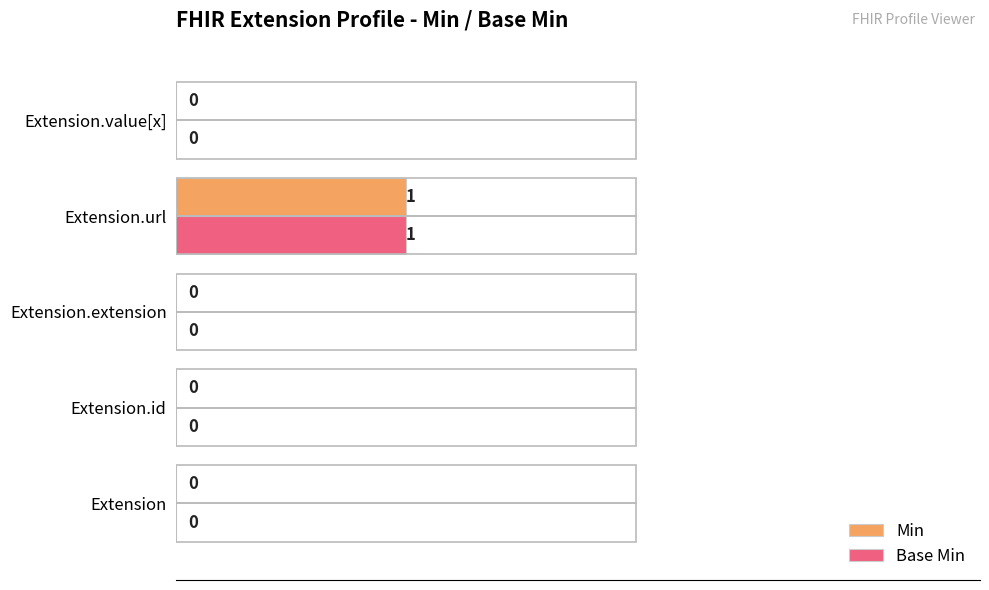

The value of Min at Extension.value[x] is 0. True or false?

True